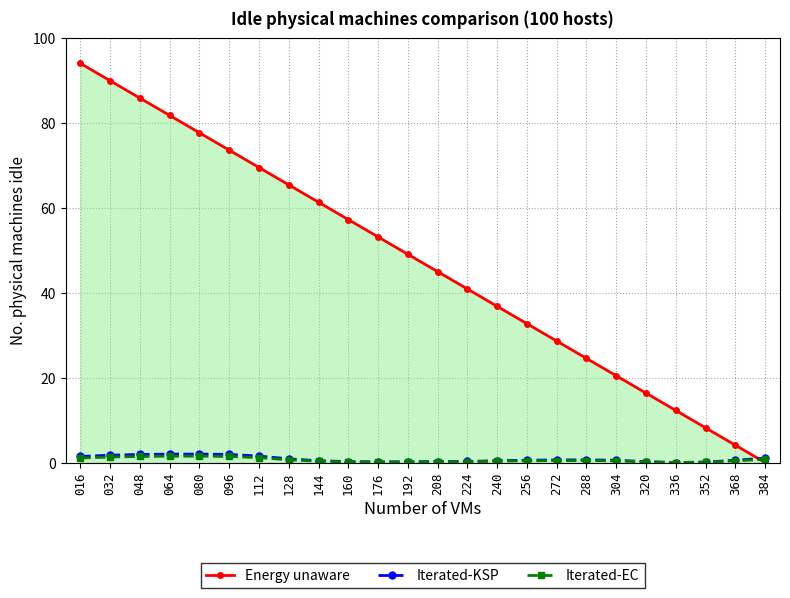

True or false: Iterated-EC has more than 0 points higher than both neighbors.

True